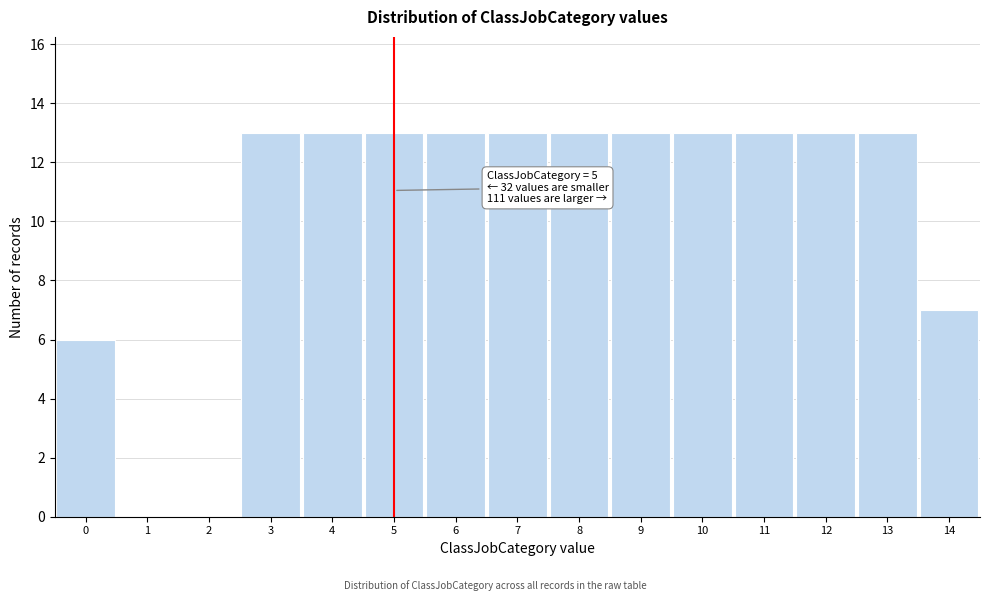

Reading left to right, transcribe all the data shown in this chart.

0=6	1=0	2=0	3=13	4=13	5=13	6=13	7=13	8=13	9=13	10=13	11=13	12=13	13=13	14=7